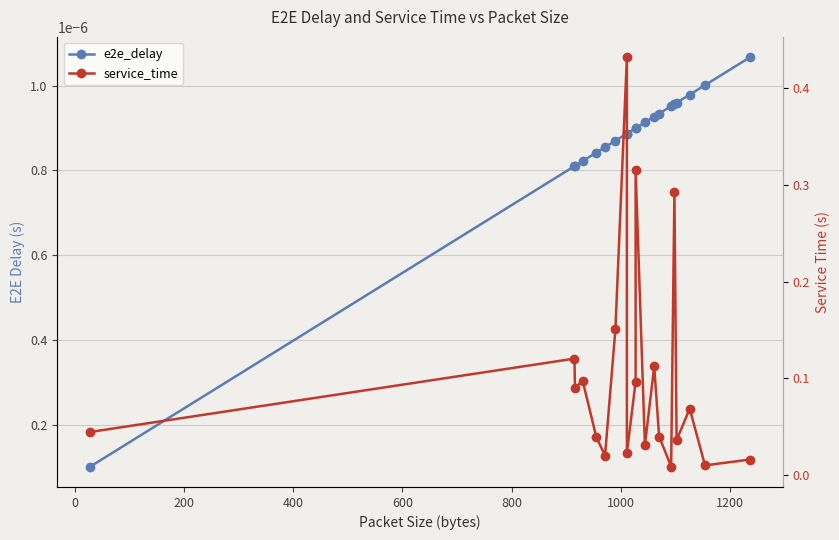

Reading left to right, what are all the values shown in this chart?

e2e_delay: 0.0	0.0	0.0	0.0	0.0	0.0	0.0	0.0	0.0	0.0	0.0	0.0	0.0	0.0	0.0	0.0	0.0	0.0	0.0	0.0
service_time: 0.0	0.1	0.1	0.1	0.0	0.0	0.2	0.4	0.0	0.1	0.3	0.0	0.1	0.0	0.0	0.3	0.0	0.1	0.0	0.0